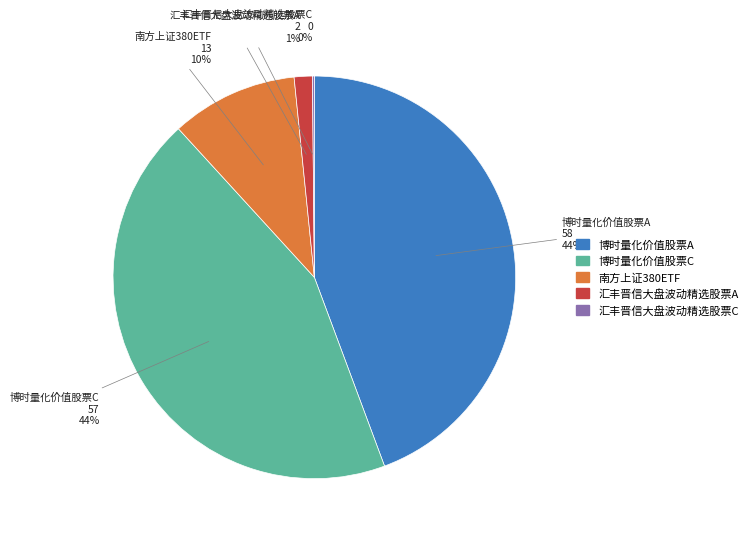

The 博时量化价值股票C slice represents 44% of the pie. True or false?

True